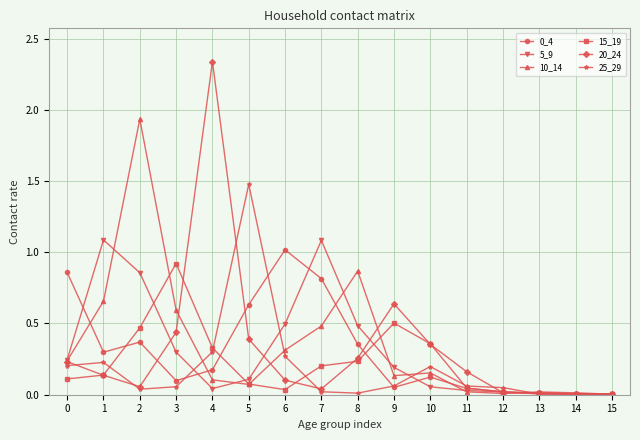

Is it true that 0_4 equals 0.3 at 4?

False